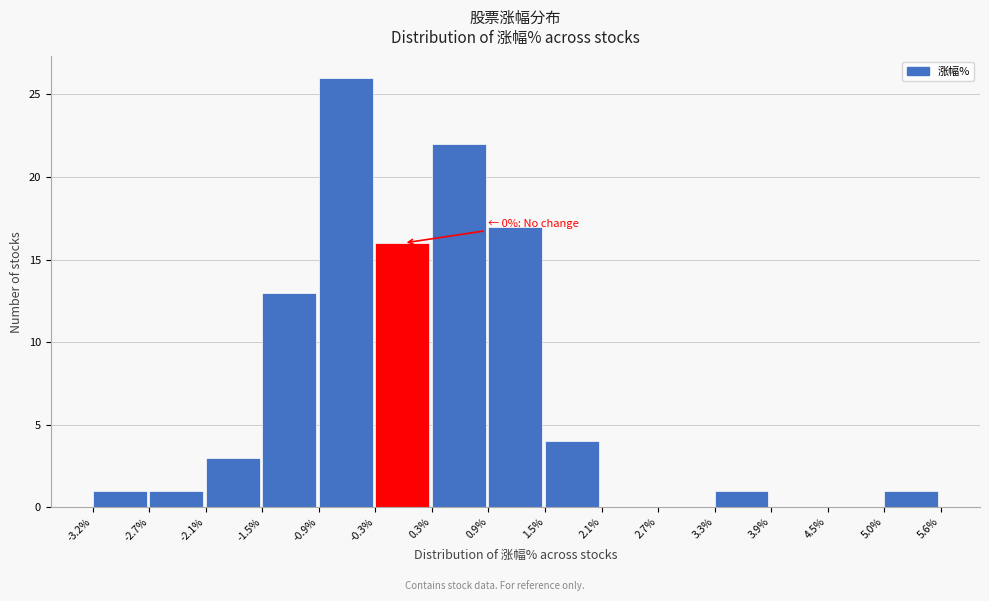

Which range on the x-axis has the tallest bar?

-0.9% to -0.3%